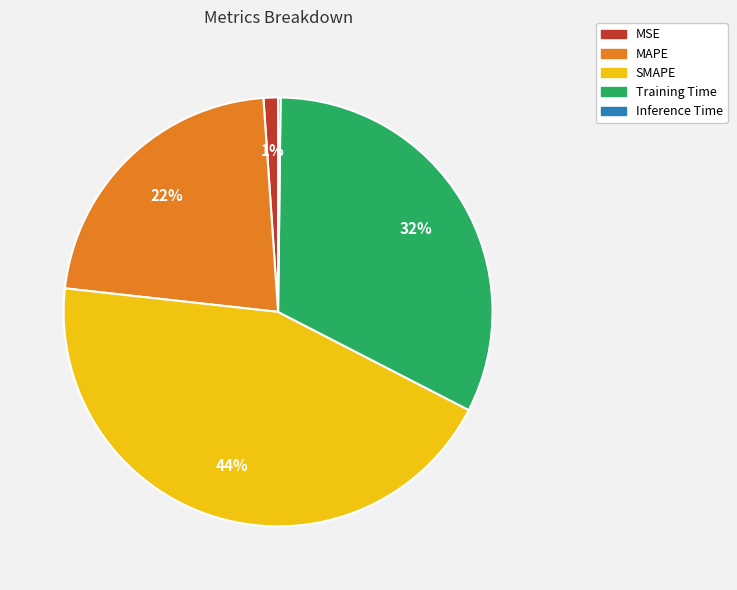

Is there any slice that represents more than half of the pie?

No